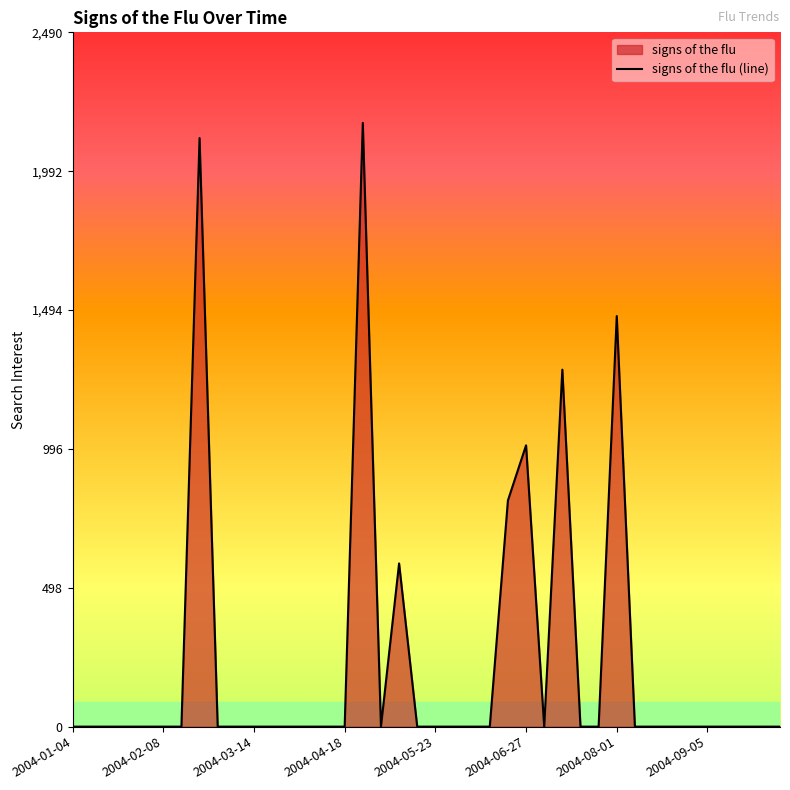

Where is the data nearest to the value 1082?

2004-06-27